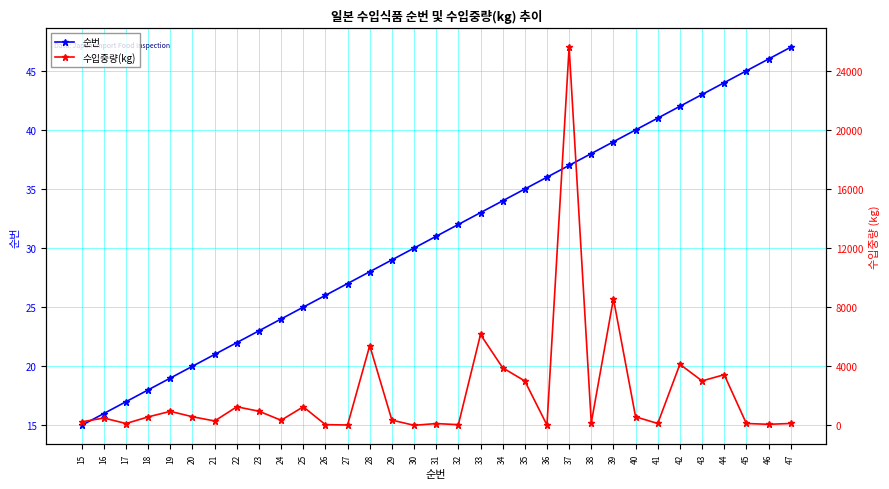

How many times do 순번 and 수입중량(kg) cross each other?

4